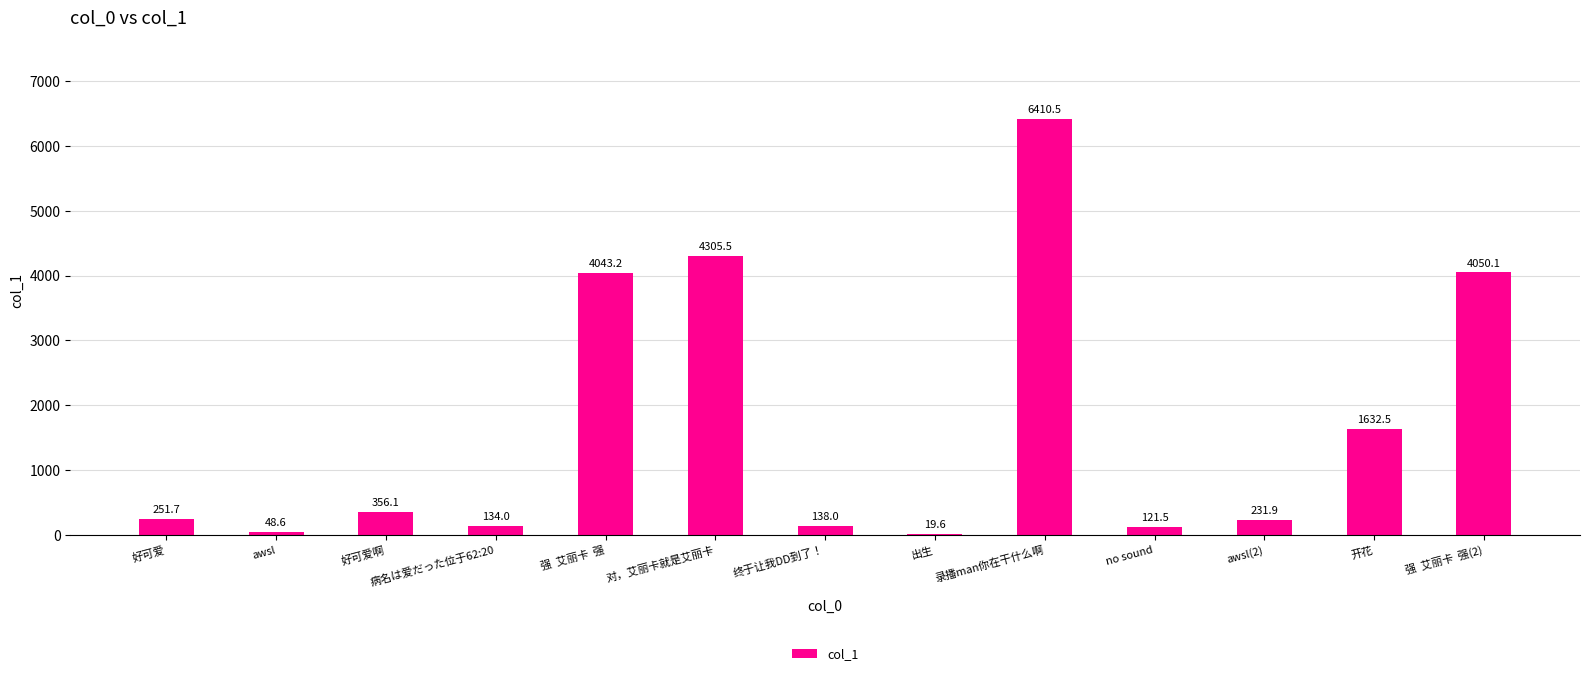

What is the change in value from 好可爱啊 to awsl(2)?

-124.2